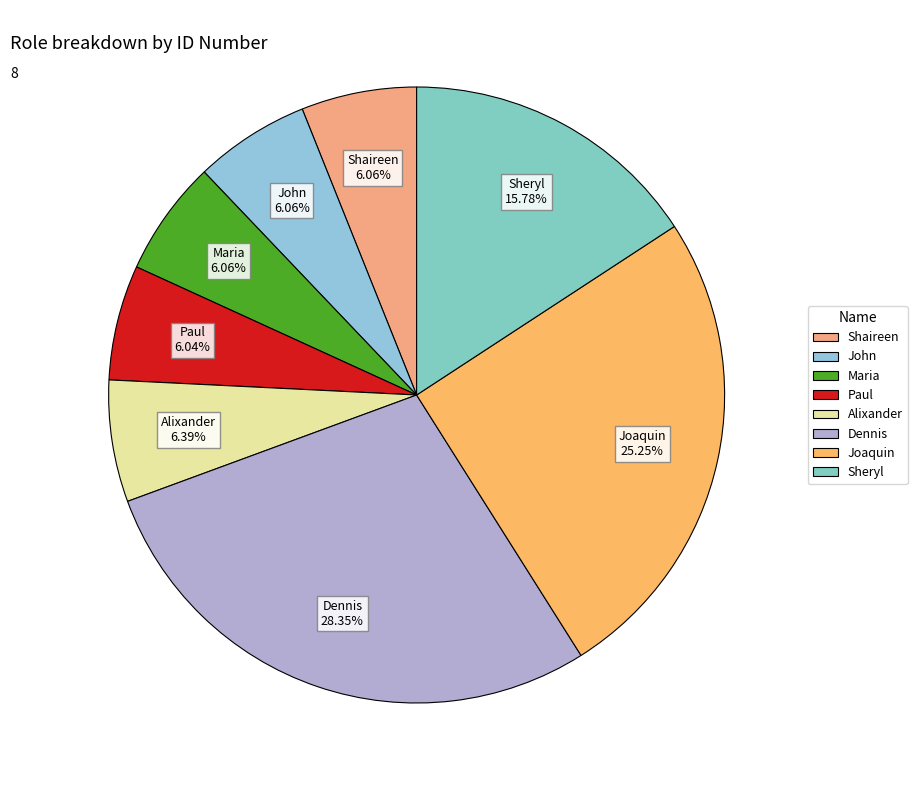

To the nearest percent, what portion does Paul represent?

6%